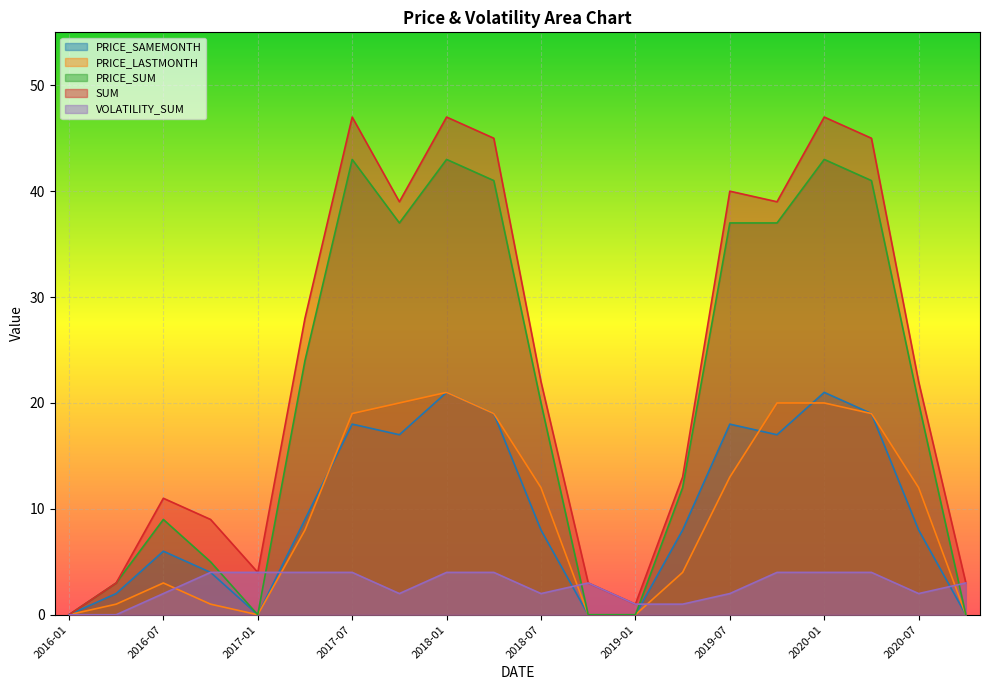

What is the total value across all series at 2020-10?

6